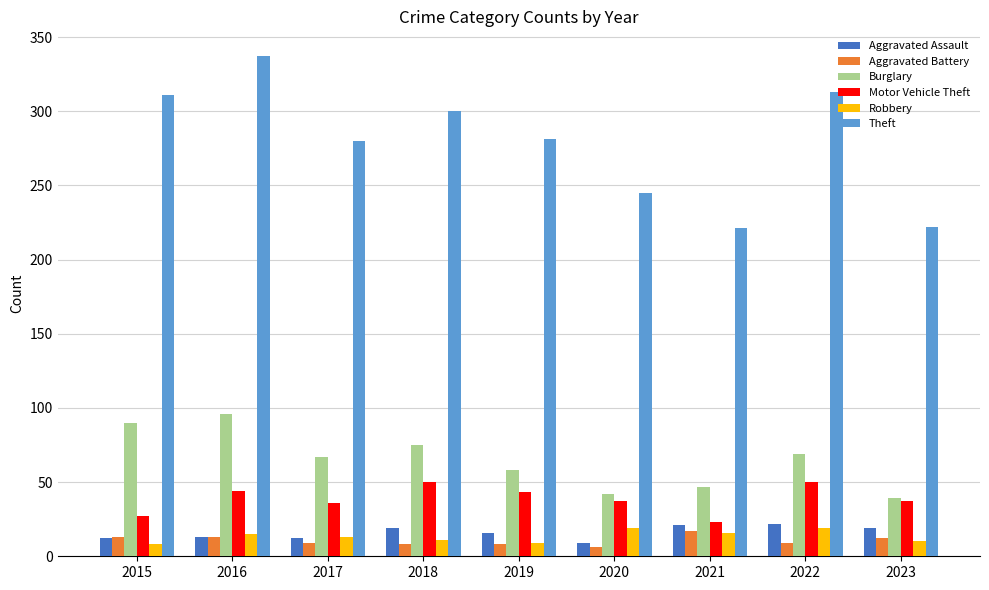

What is the spread (max minus min) of values at 2019?

273